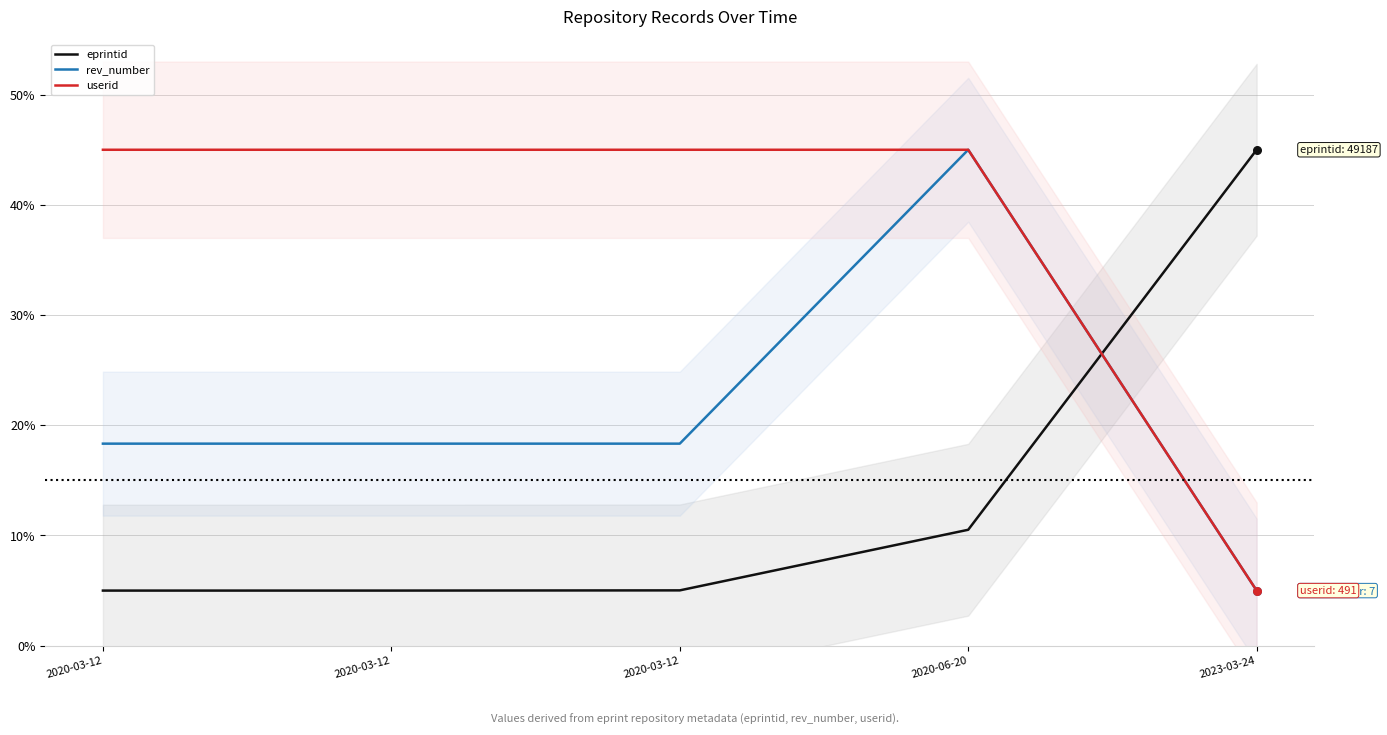

At how many categories does at least one series exceed 17?

5